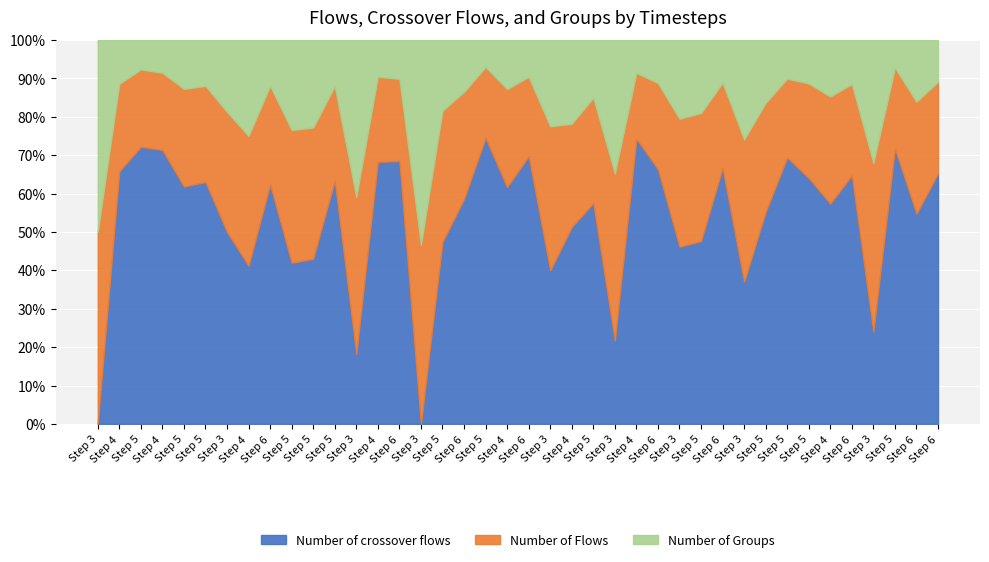

Rank the series by their maximum value, from lowest to highest.

Number of Groups, Number of Flows, Number of crossover flows